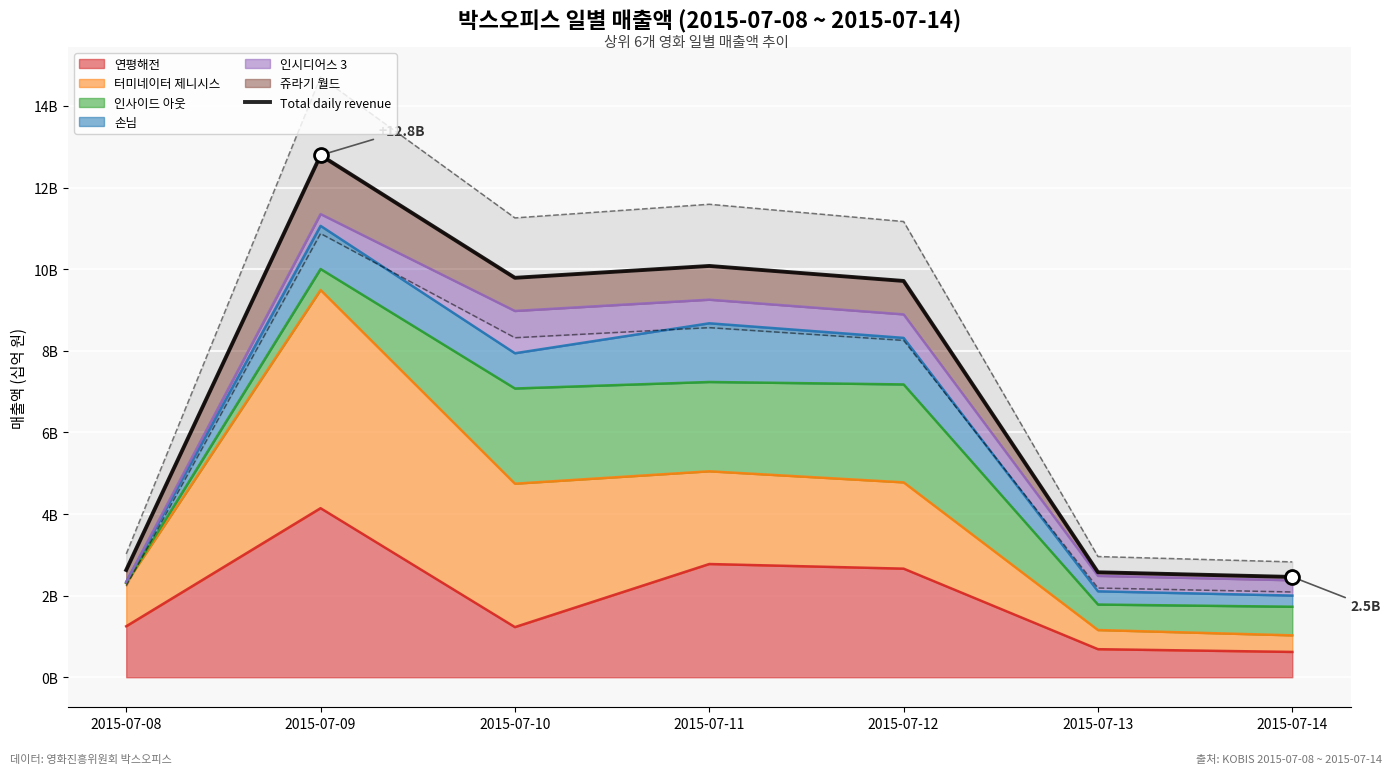

At which category is the sum across all series the highest?

2015-07-09